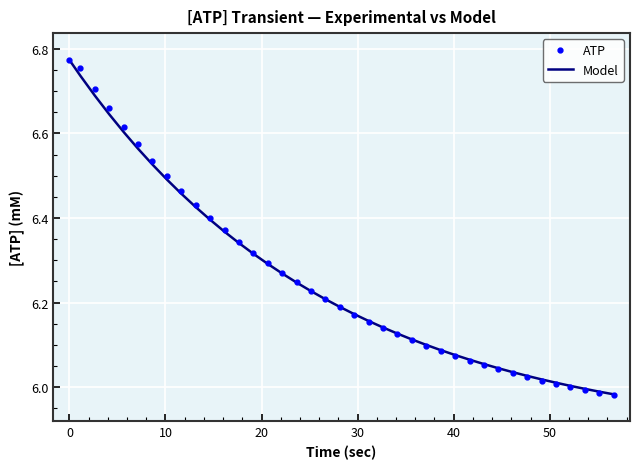

Which series has the largest range (max minus min)?

ATP